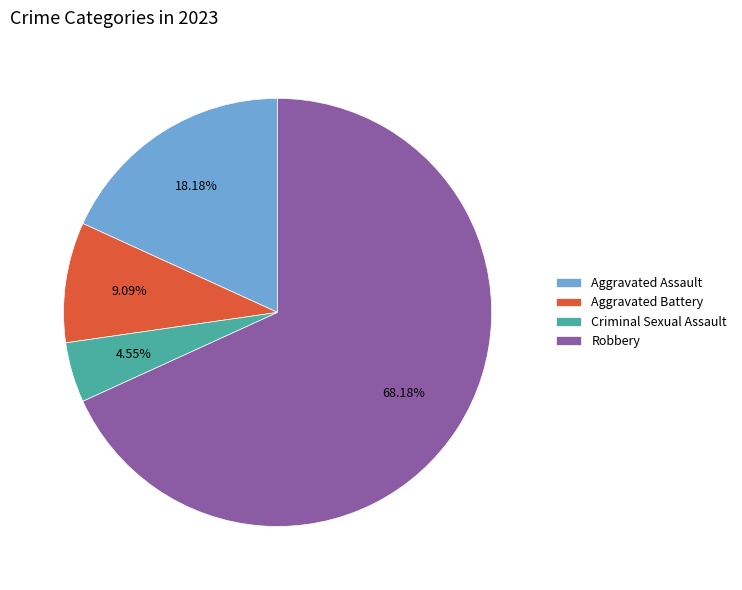

To the nearest percent, what portion does Robbery represent?

68%